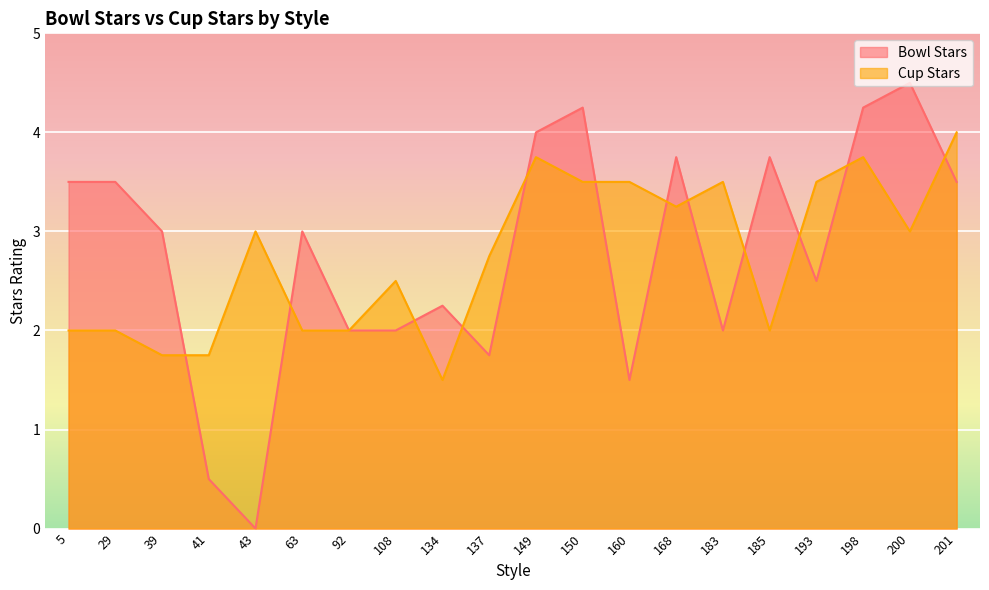

Where is Bowl Stars nearest to the value 2?

92